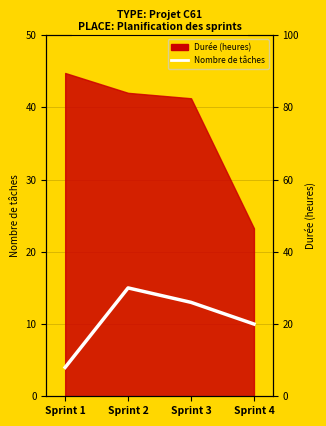

Rank the categories by value from lowest to highest.

Sprint 1, Sprint 4, Sprint 3, Sprint 2